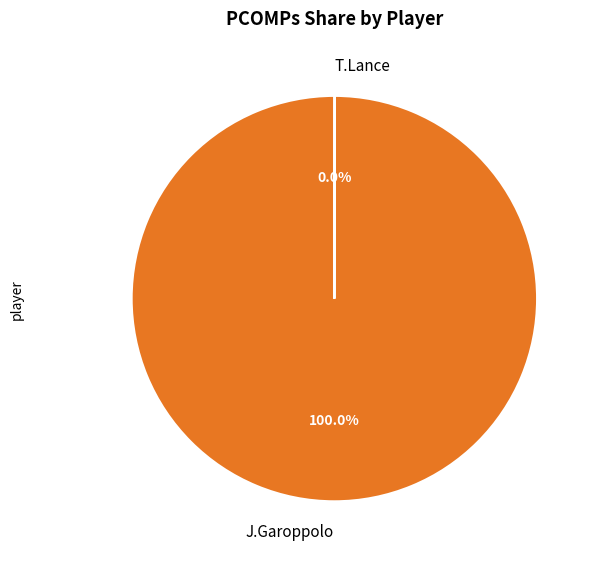

To the nearest percent, what is the average slice percentage?

50%